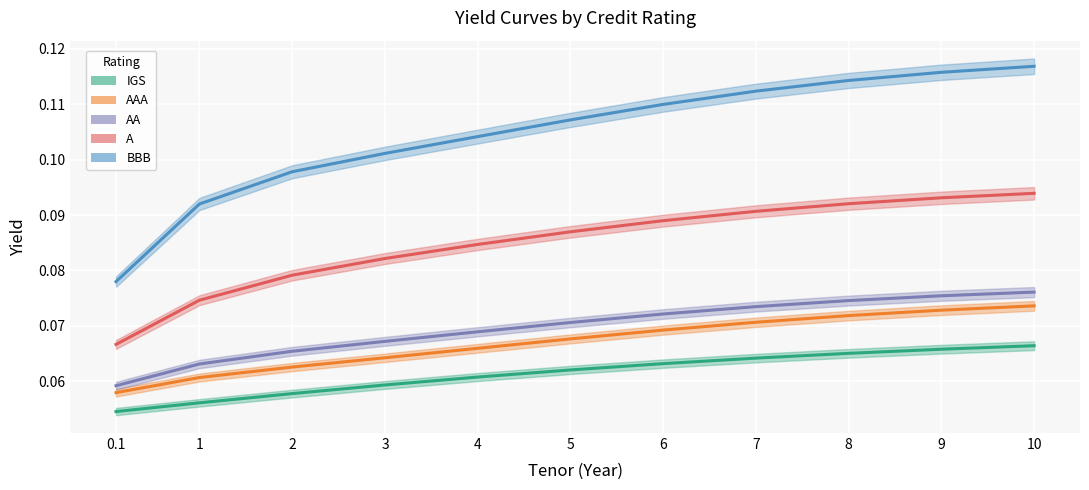

Rank the series by their maximum value, from highest to lowest.

BBB, A, AA, AAA, IGS